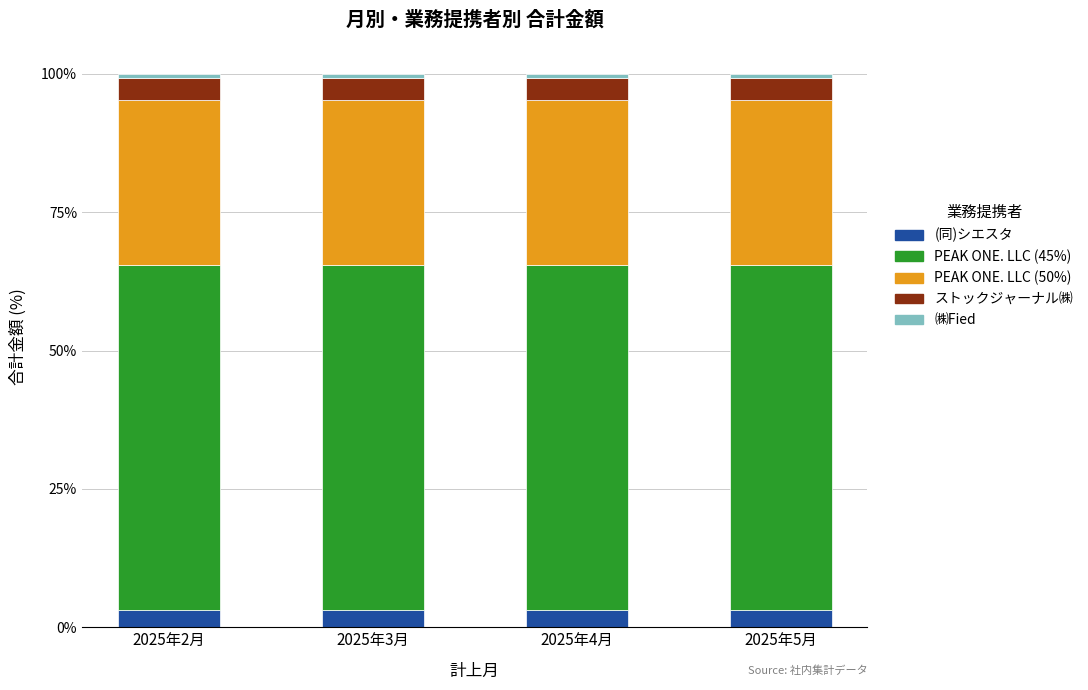

What is the highest value of the (同)シエスタ series?

3.1